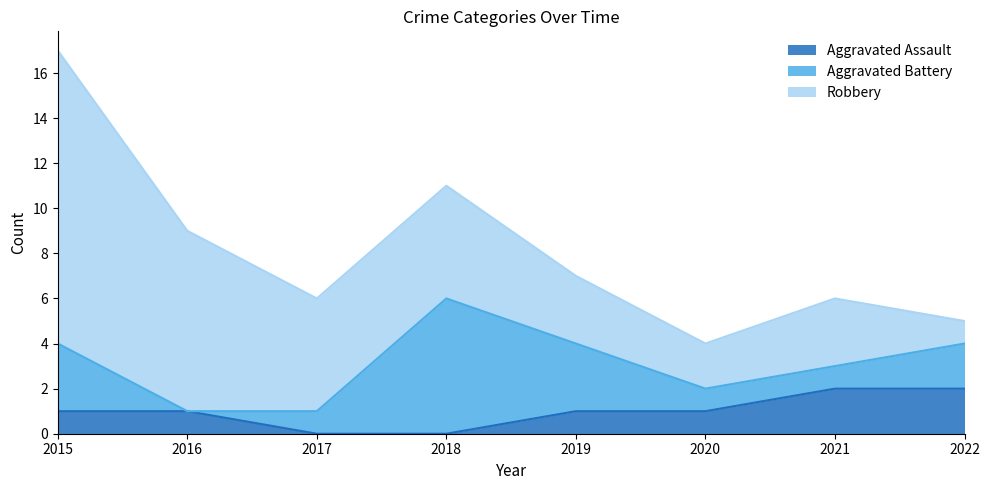

What is the maximum value for Aggravated Battery?

6